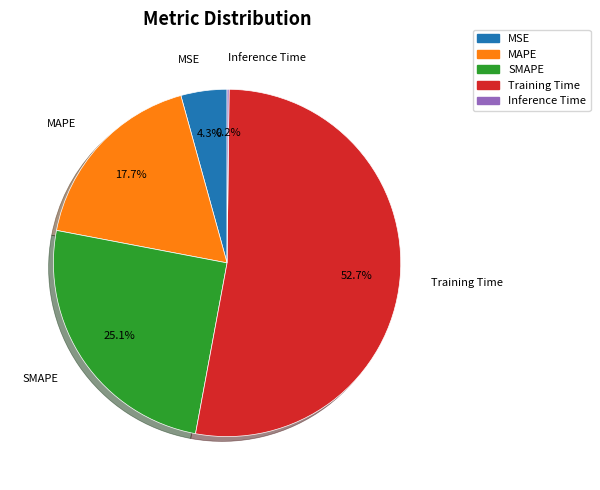

What is the total percentage of MSE and SMAPE?

29.4%